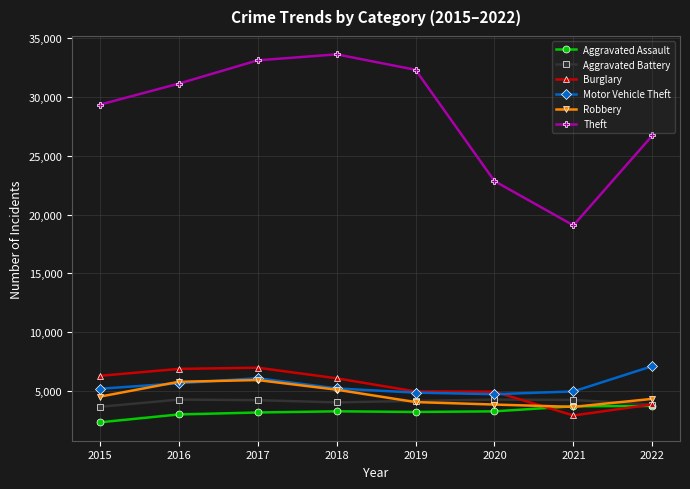

True or false: Robbery has more than 0 points higher than both neighbors.

True